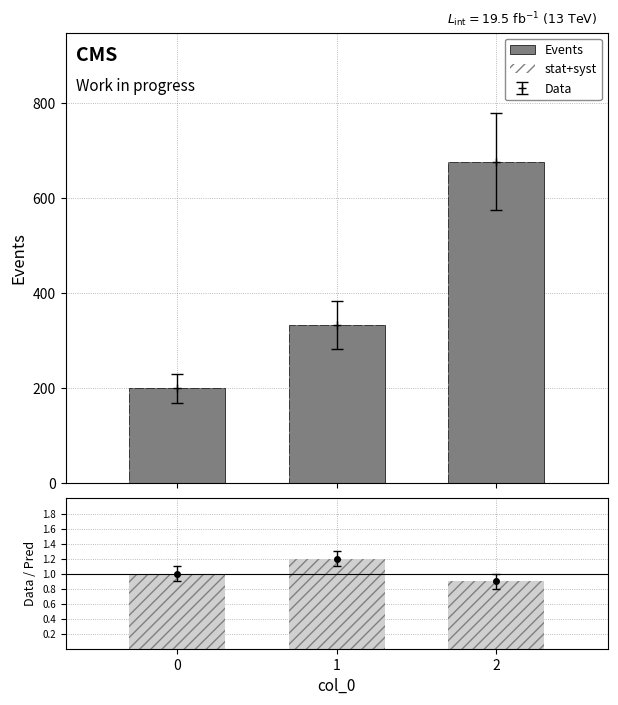

Where does the stat+syst series first go above 1?

1